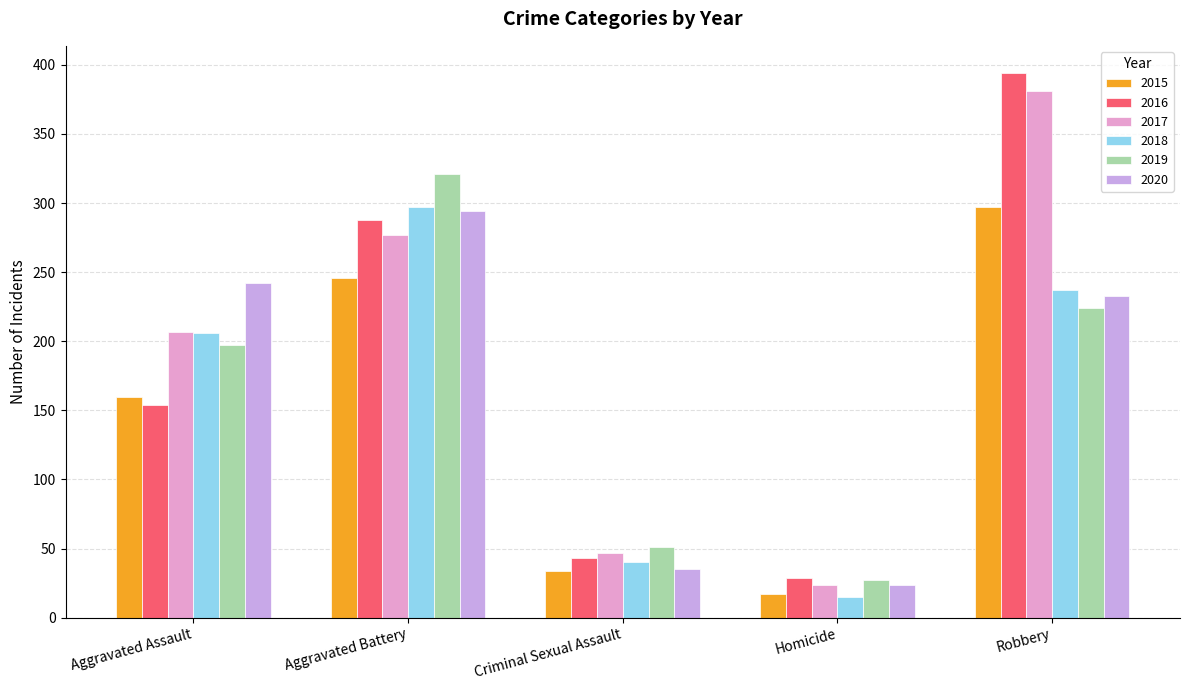

Is it true that 2017 equals 24 at Homicide?

True